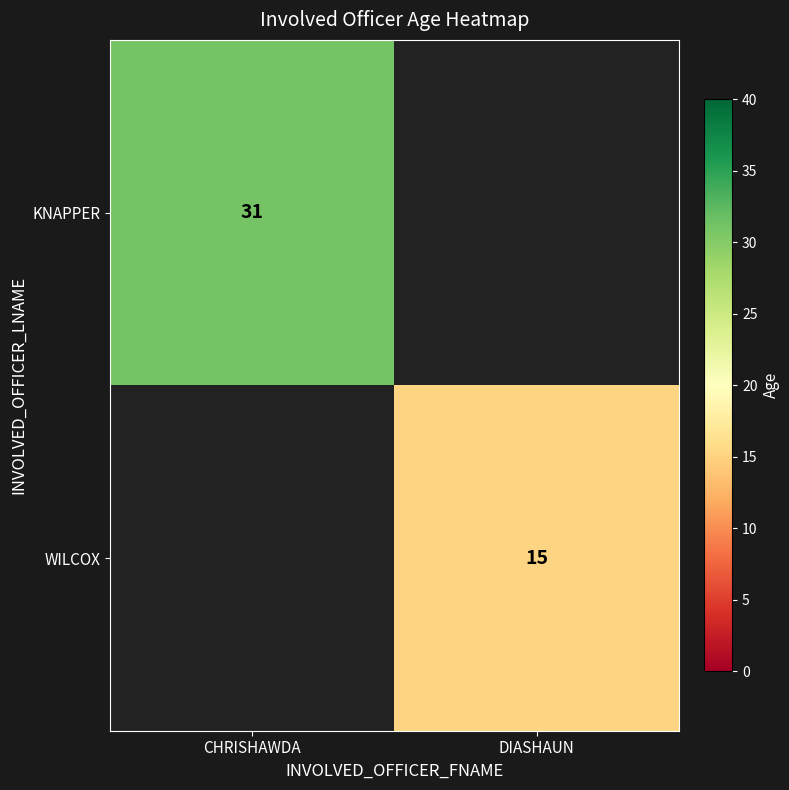

Which label corresponds to the largest value in the chart?

CHRISHAWDA